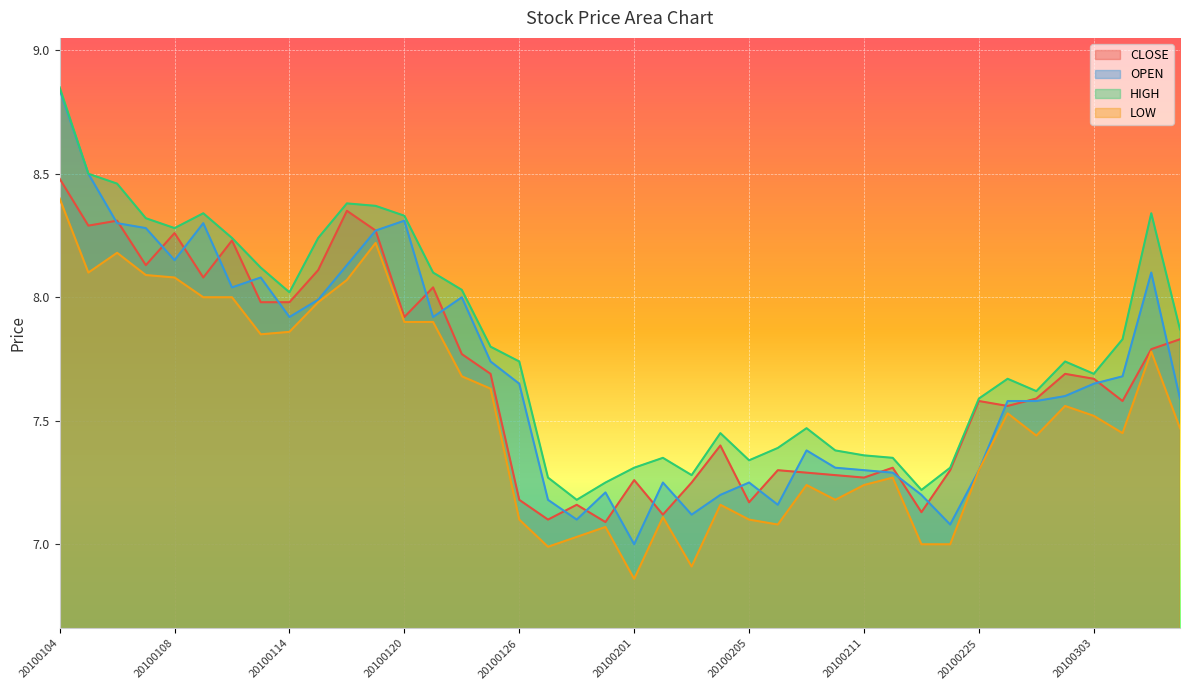

Between 20100303 and 20100224, which is larger?

20100303